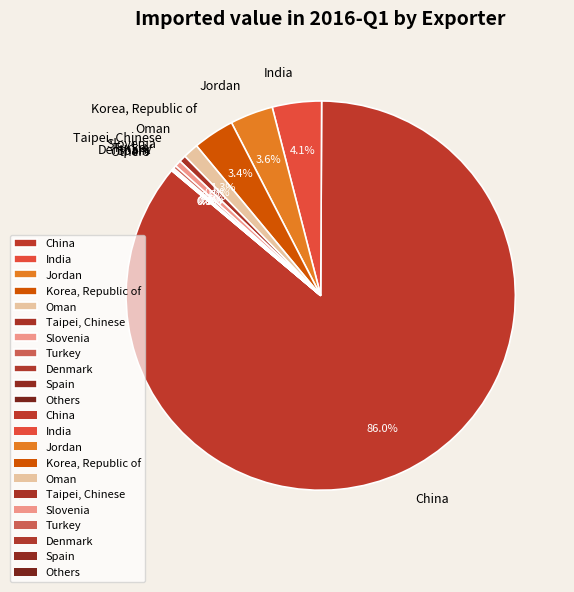

Which slice represents more than half of the pie?

China